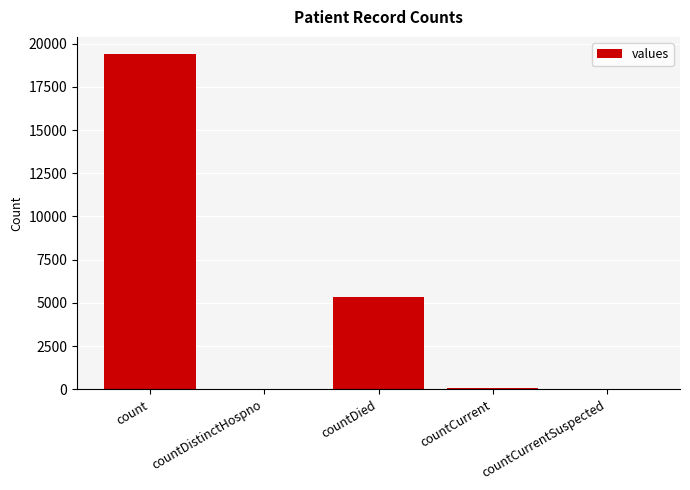

What is the greatest value displayed?

19420